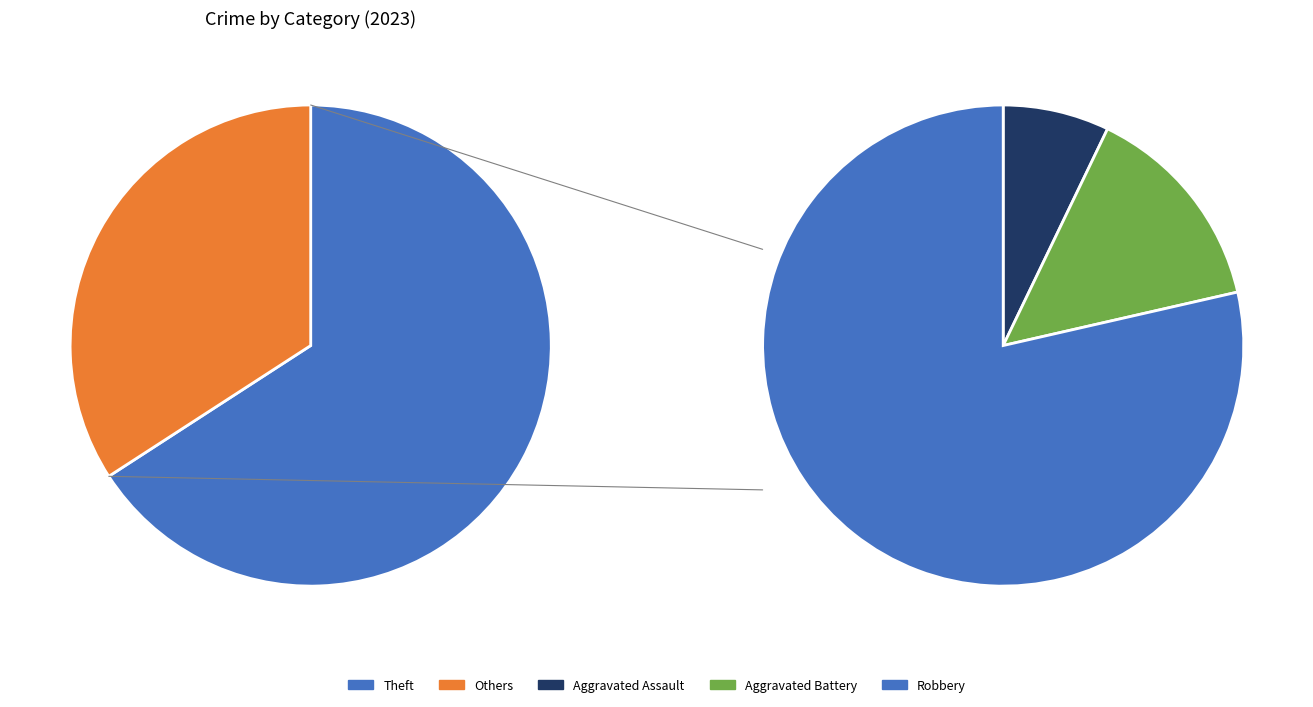

Is there a majority slice in this chart?

Yes